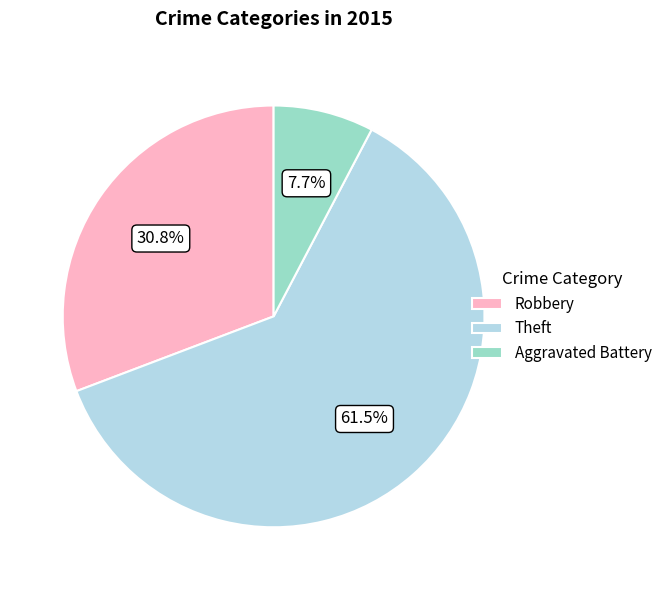

What percentage is the Aggravated Battery slice, to the nearest percent?

8%